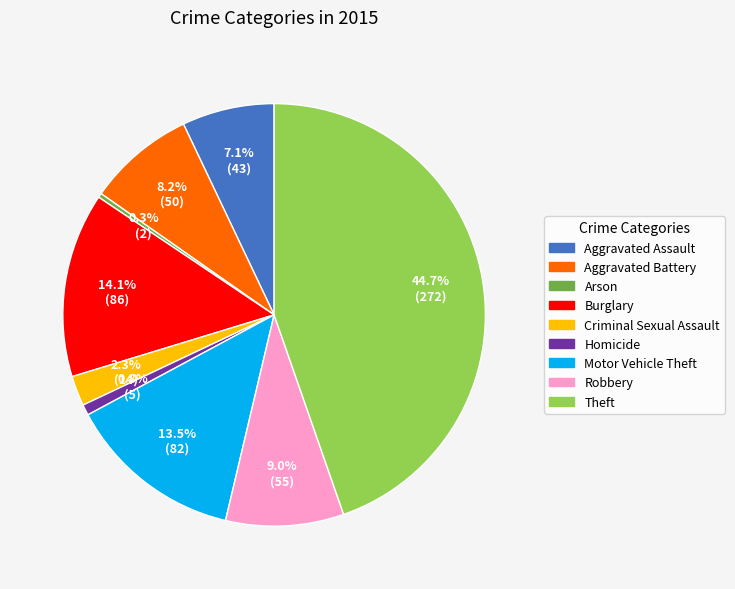

Is it true that Aggravated Assault is 1% of the pie?

False